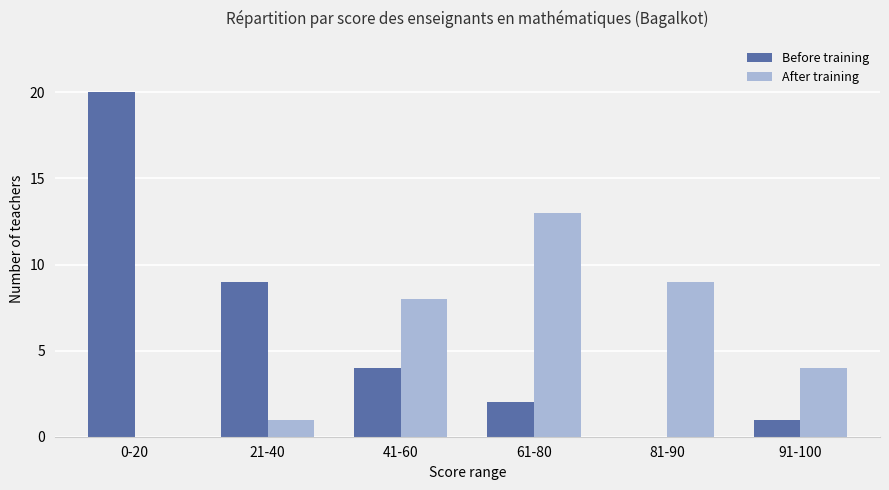

Between 21-40 and 61-80, which series saw the biggest shift?

After training